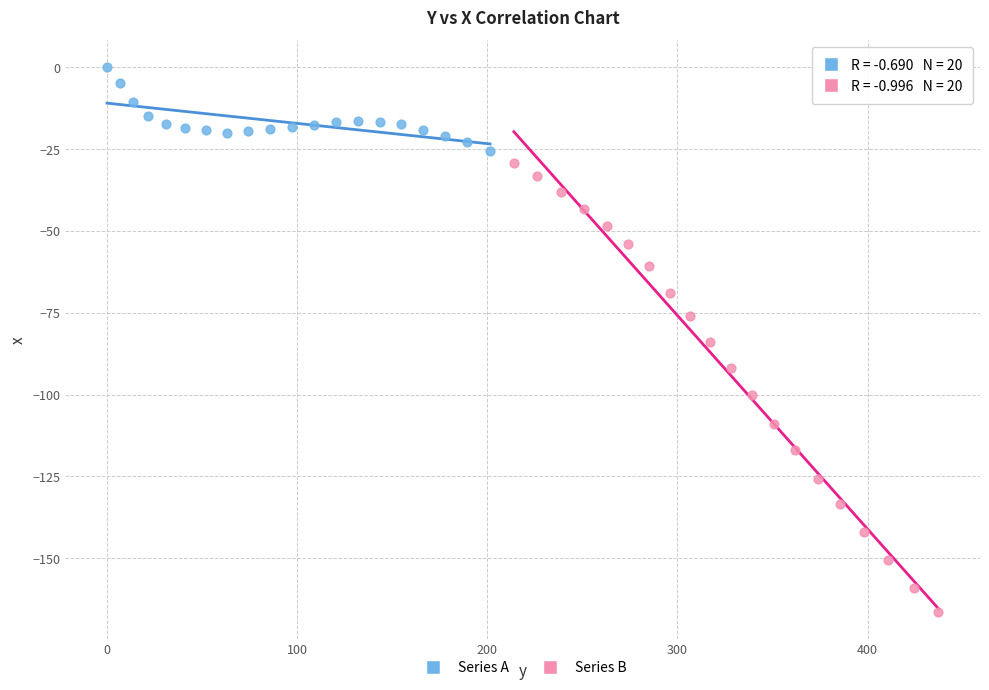

Which series reaches the minimum Y coordinate?

Series B